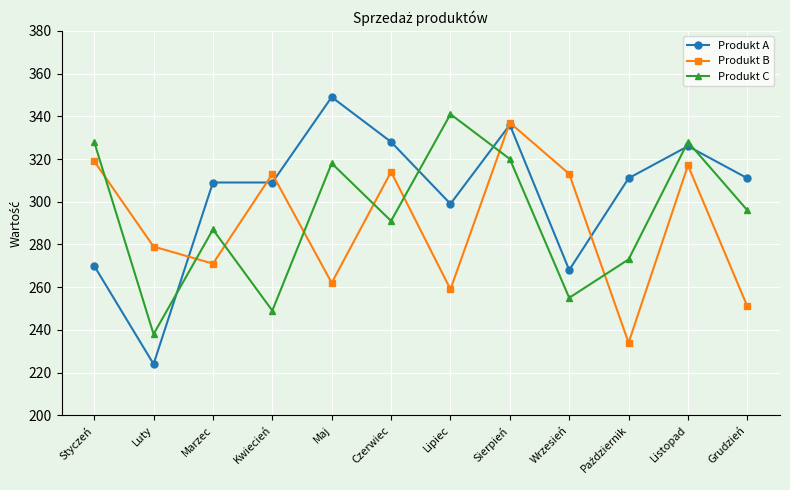

True or false: Produkt B and Produkt C intersect in this chart.

True